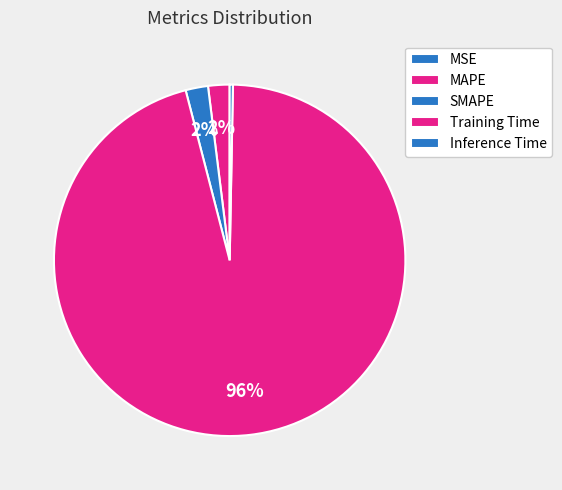

Combined, do MSE and SMAPE account for over 50%?

No